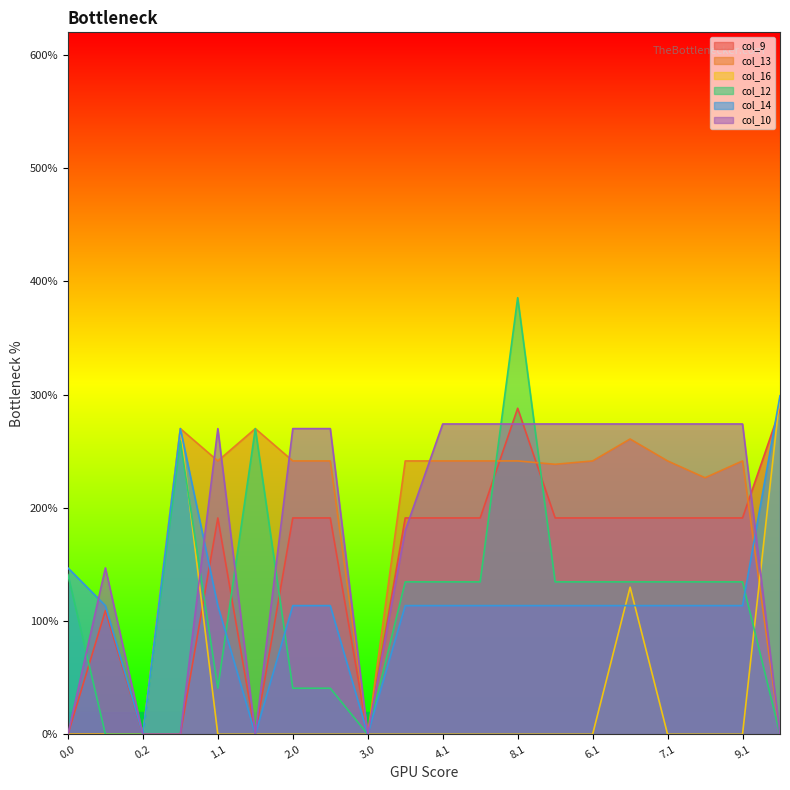

What is the difference between the highest and lowest values at 4.1?

274.1